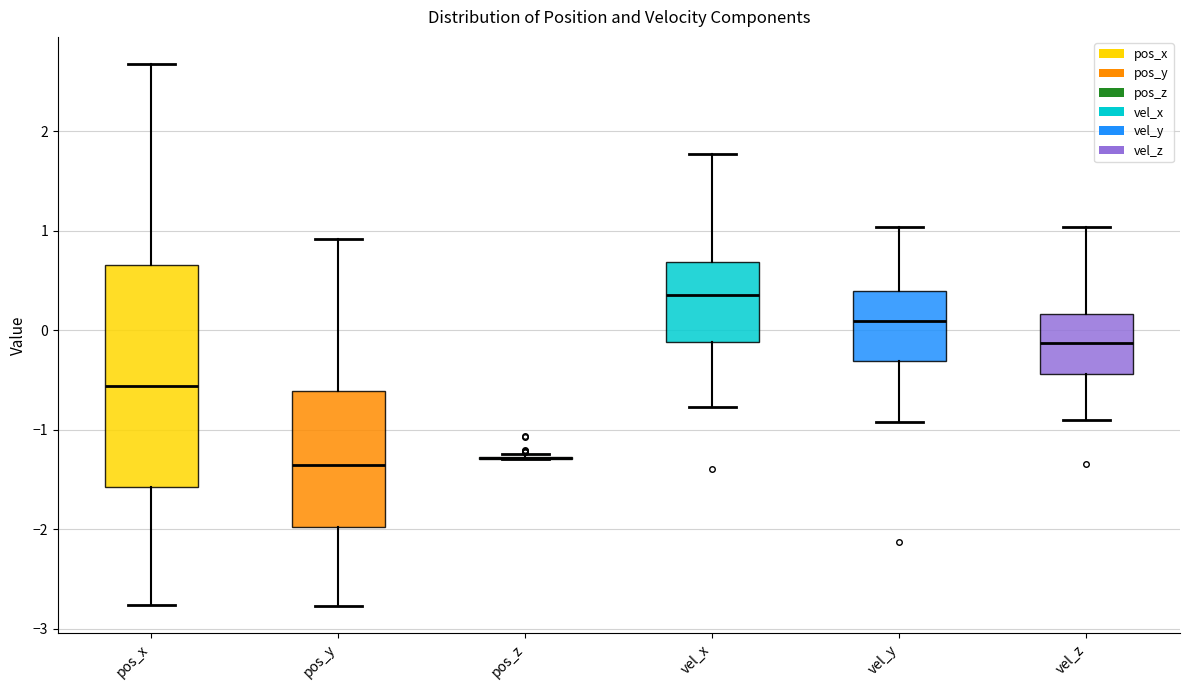

Where does the median line of the box for vel_y sit on the y-axis? The values are not printed on the chart, so give them approximately, as read against the axis.

0.1